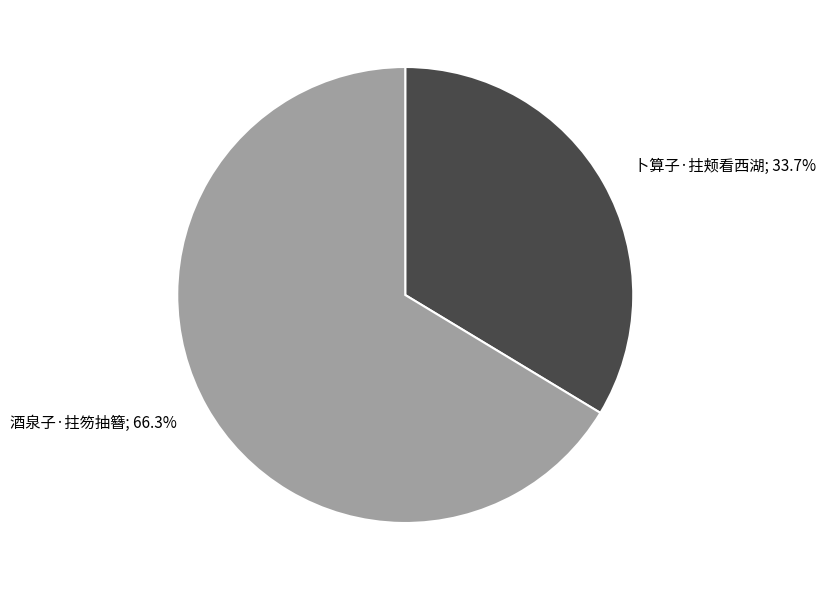

Is there any slice that represents more than half of the pie?

Yes